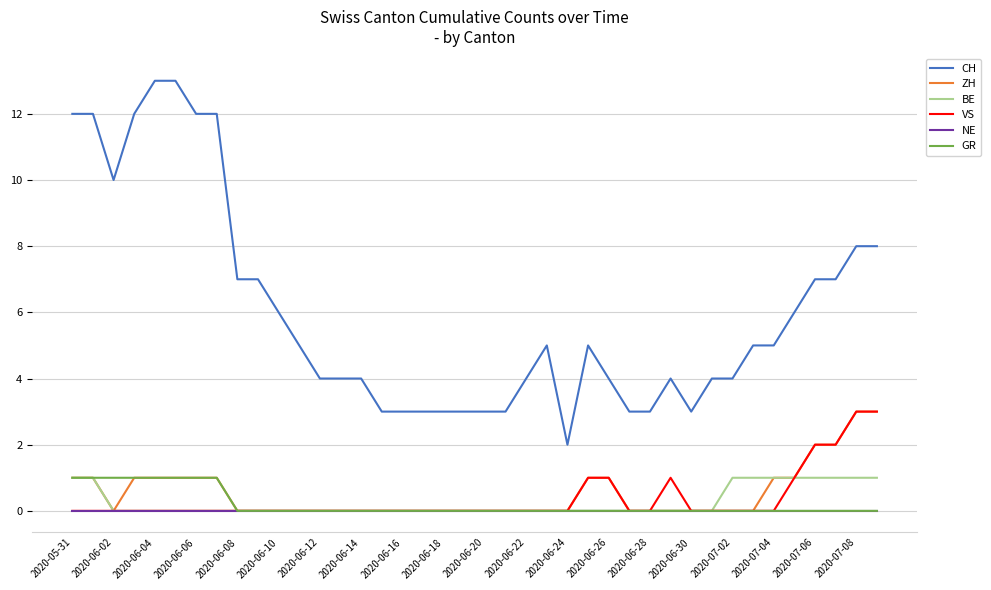

What is the maximum value for ZH?

3